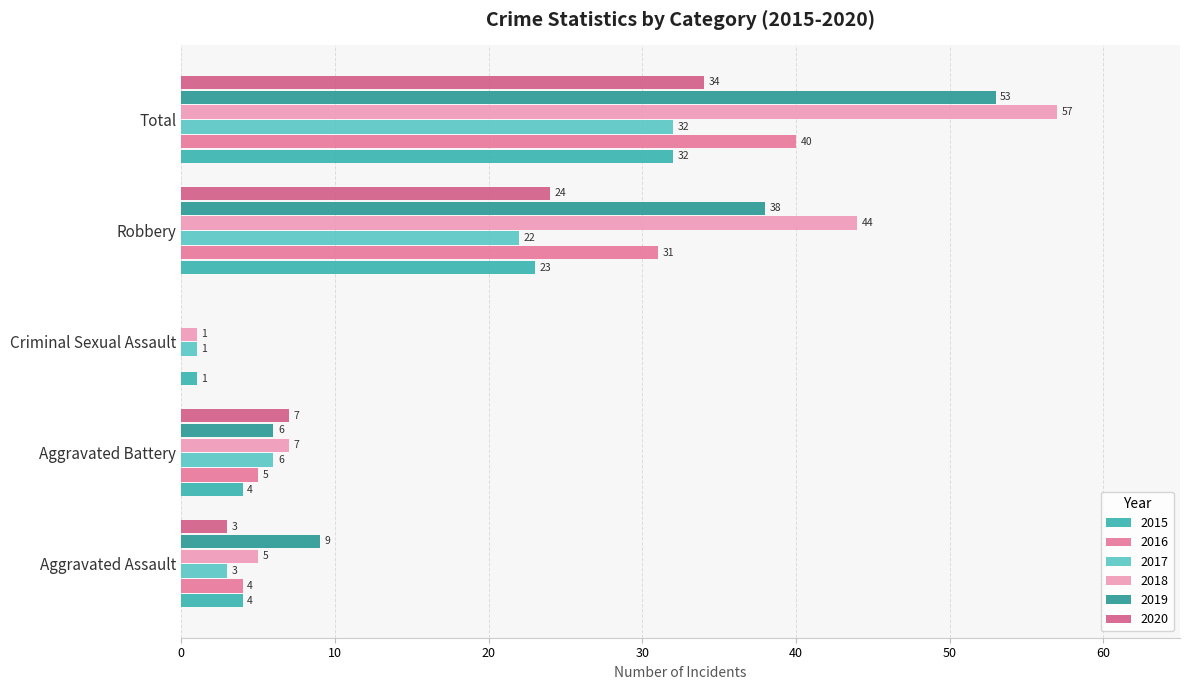

How many series are shown in this chart?

6